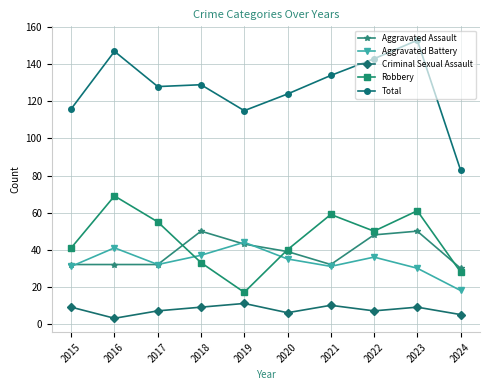

Reading right to left, what are all the values shown in this chart?

Aggravated Assault: 2024=30	2023=50	2022=48	2021=32	2020=39	2019=43	2018=50	2017=32	2016=32	2015=32
Aggravated Battery: 2024=18	2023=30	2022=36	2021=31	2020=35	2019=44	2018=37	2017=32	2016=41	2015=31
Criminal Sexual Assault: 2024=5	2023=9	2022=7	2021=10	2020=6	2019=11	2018=9	2017=7	2016=3	2015=9
Robbery: 2024=28	2023=61	2022=50	2021=59	2020=40	2019=17	2018=33	2017=55	2016=69	2015=41
Total: 2024=83	2023=153	2022=143	2021=134	2020=124	2019=115	2018=129	2017=128	2016=147	2015=116